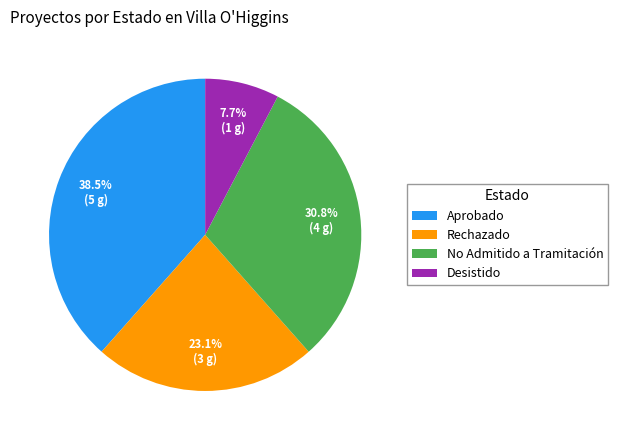

Is there any slice that represents more than half of the pie?

No